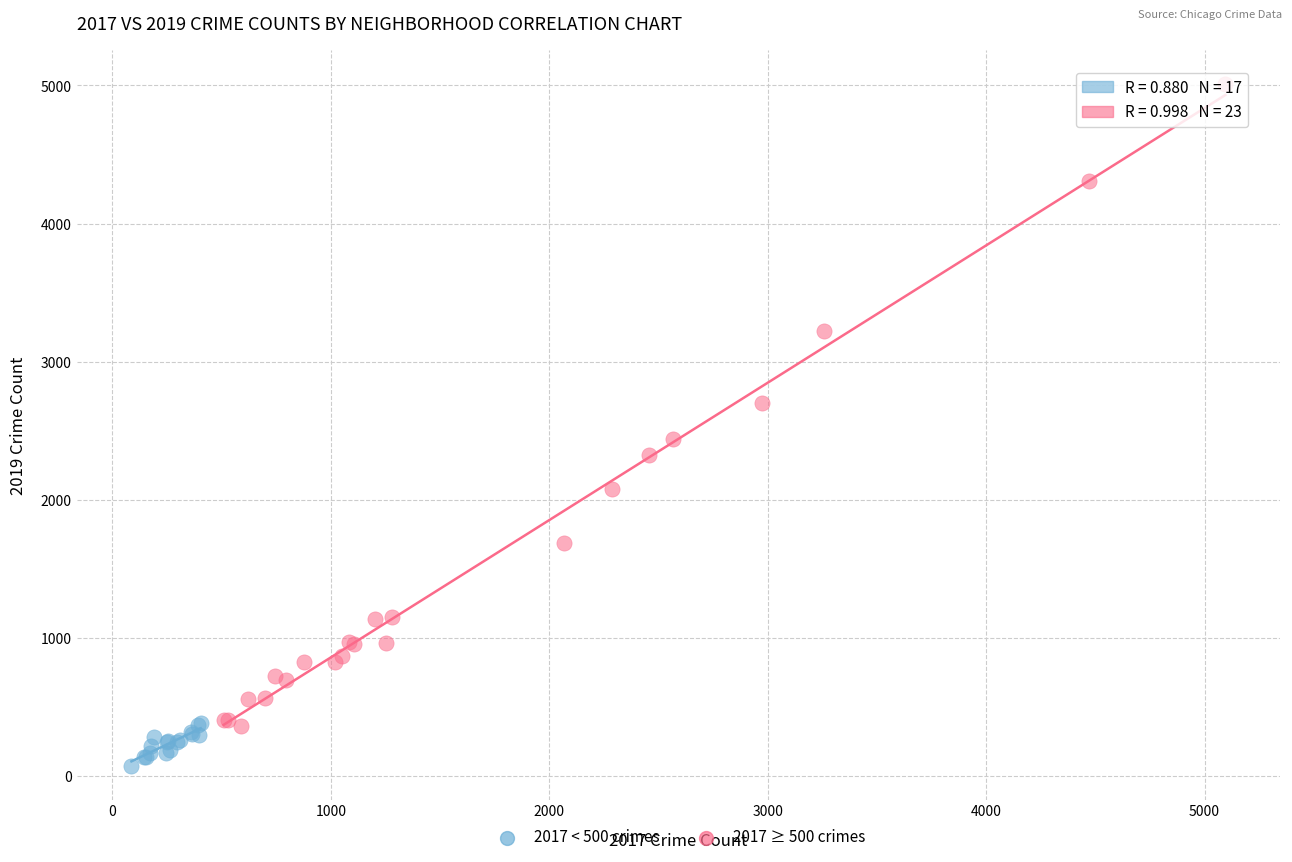

What are all the series names shown in the legend?

2017 < 500 crimes, 2017 ≥ 500 crimes